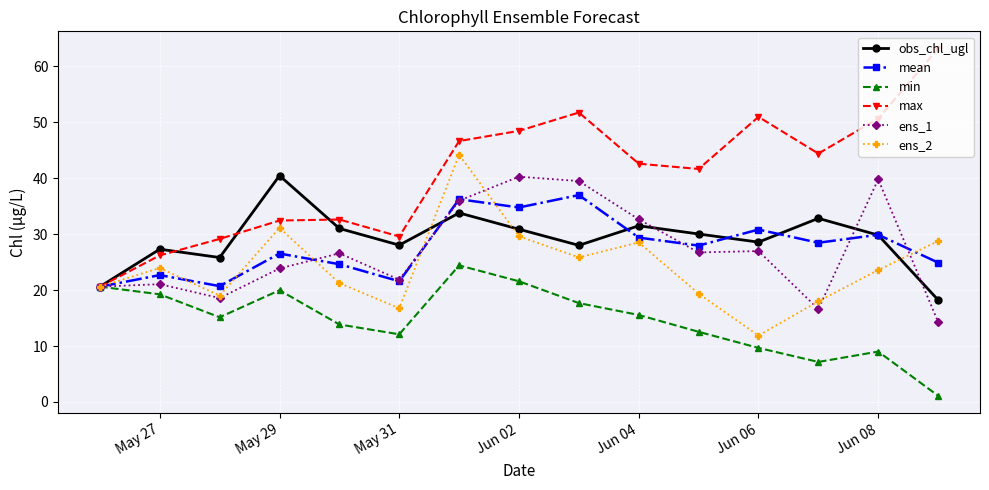

What is the difference between the maximum and minimum values in the ens_2 series?

32.3